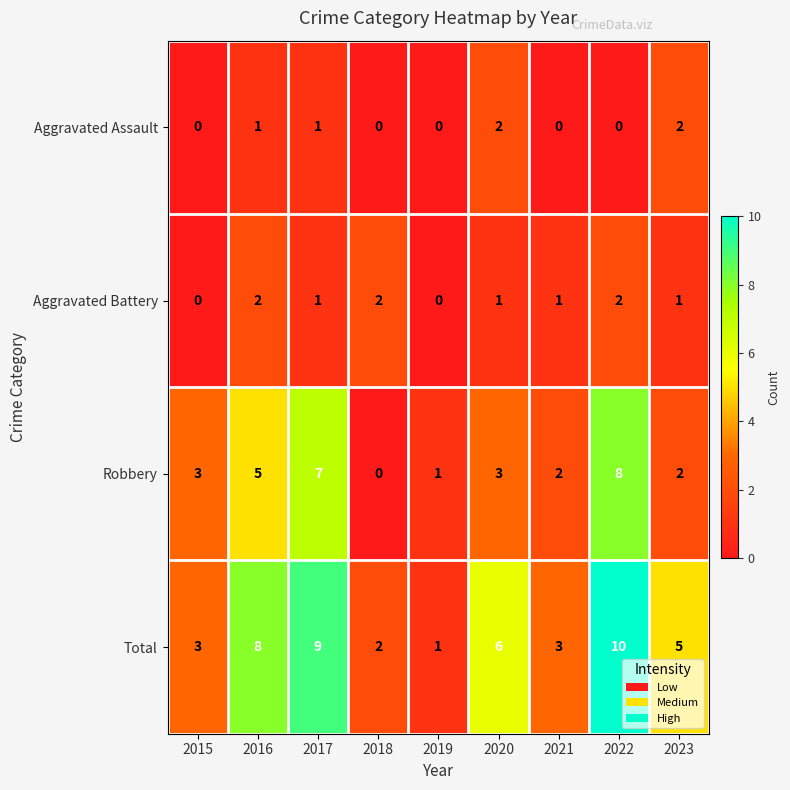

Is it true that Aggravated Battery equals 2 at 2018?

True